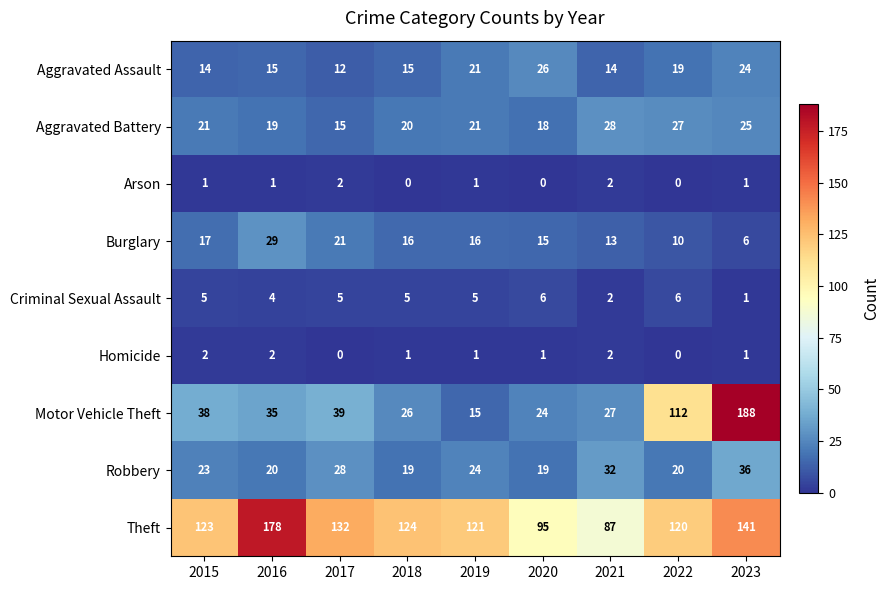

What is the greatest value displayed?

188